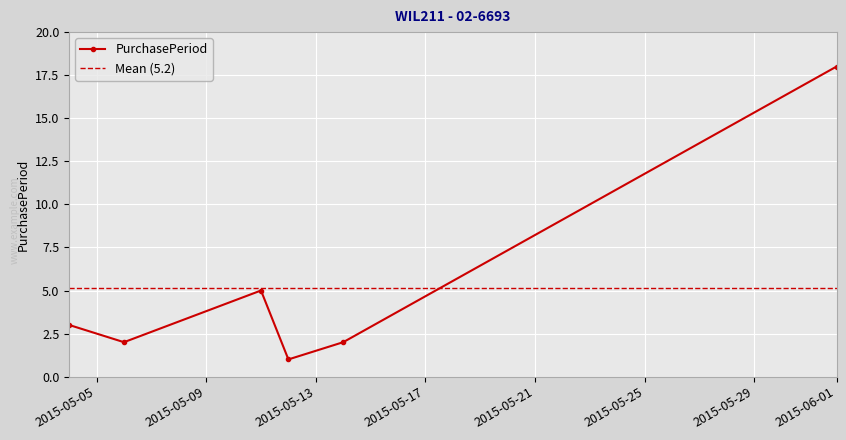

List the labels in order of value, smallest first.

2015-05-12, 2015-05-06, 2015-05-14, 2015-05-04, 2015-05-11, 2015-06-01